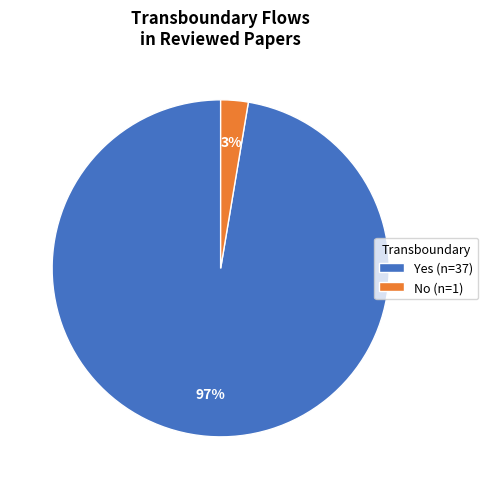

Is it true that No (n=1) is 17% of the pie?

False